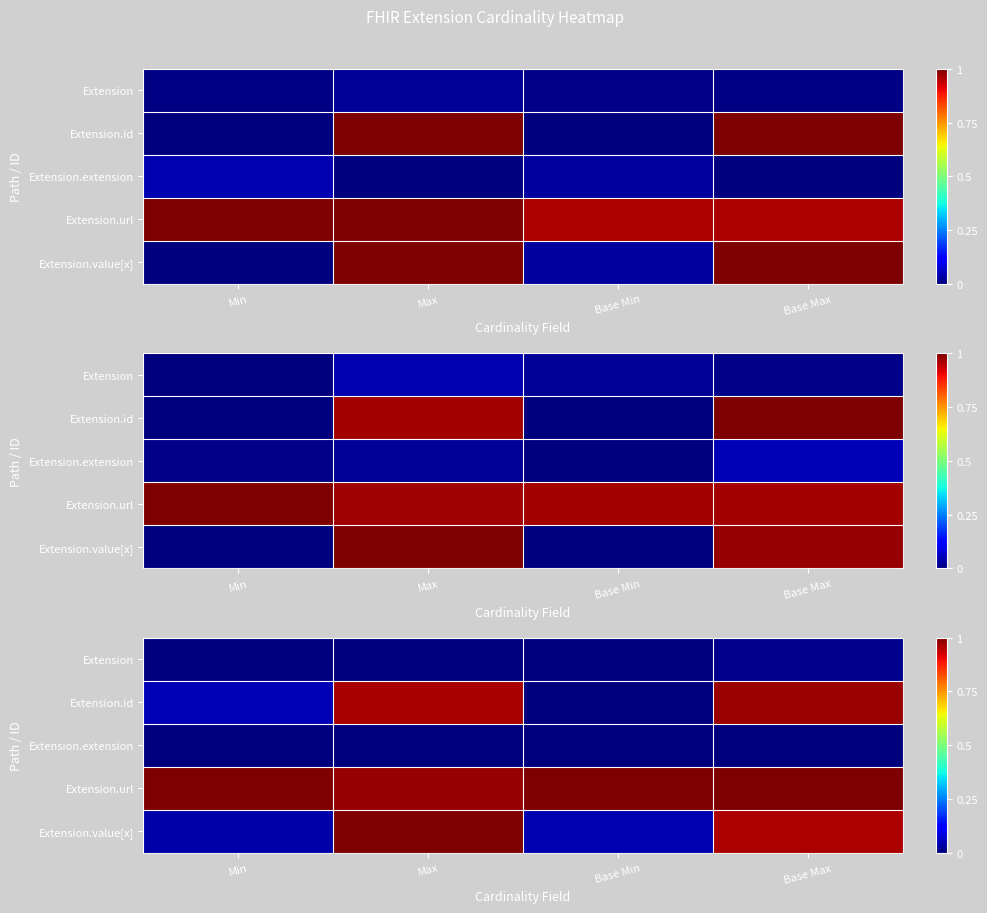

Which category has the lowest value in the row_1 series?

Base Min